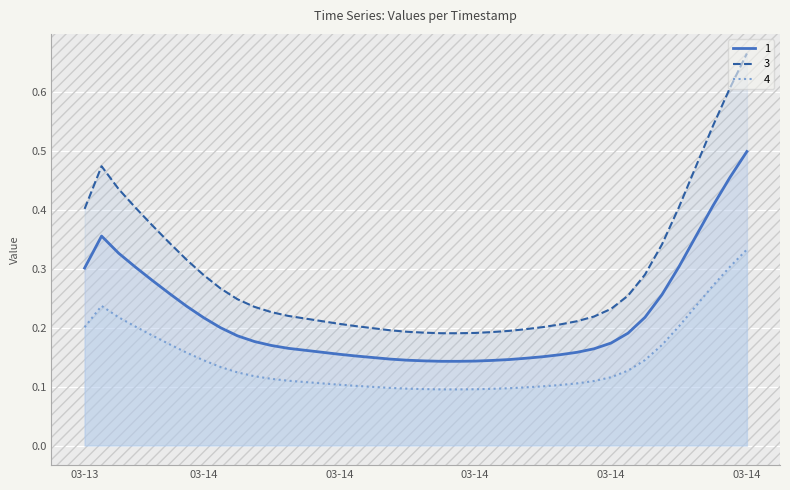

Which series has the largest total across all categories?

3